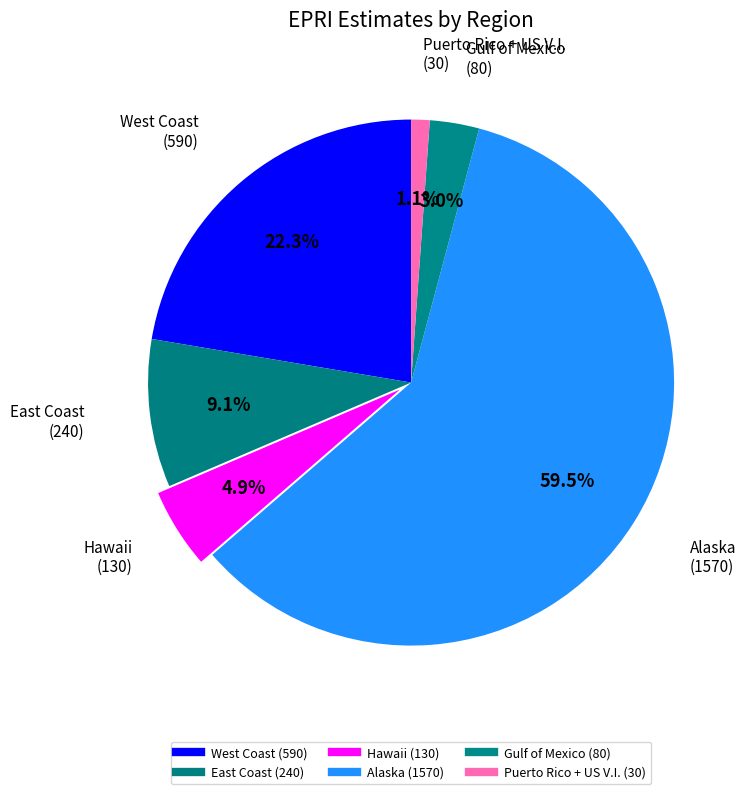

Is it true that Hawaii is 12% of the pie?

False